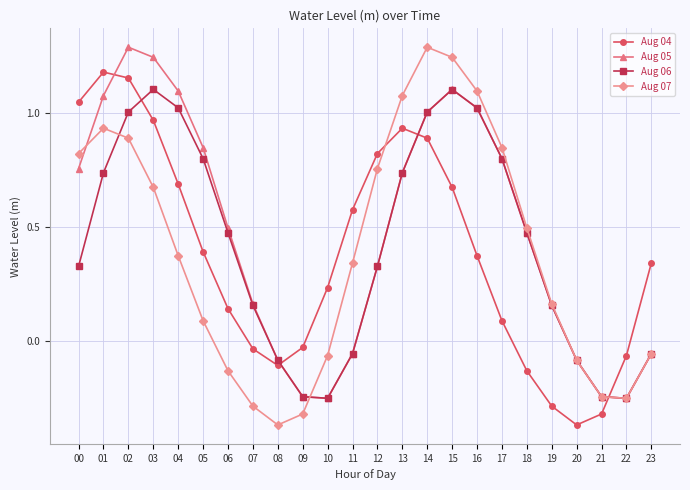

The Aug 07 series shows -0.1 at 20. True or false?

True